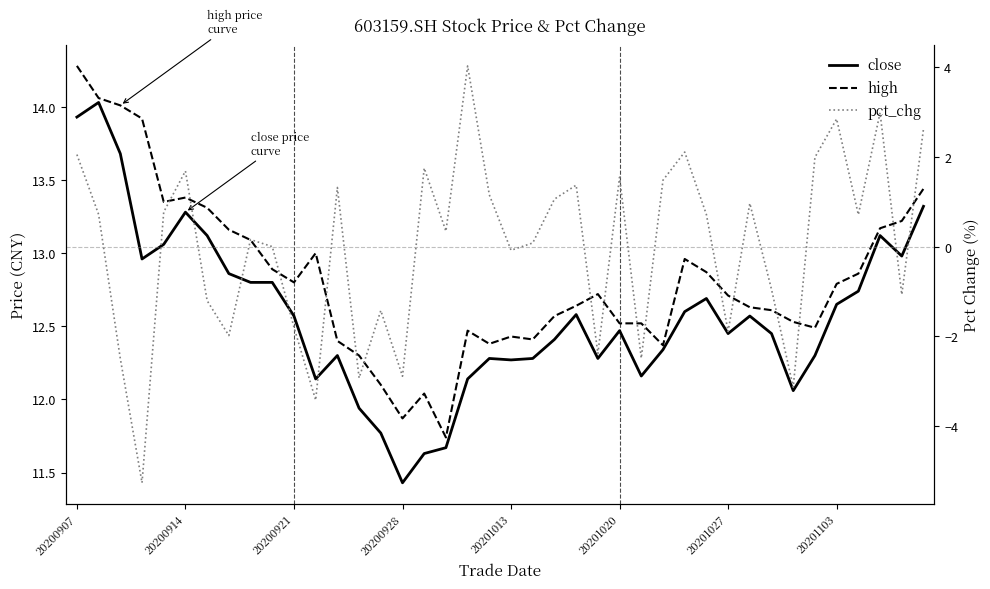

What is the minimum value for close?

11.4